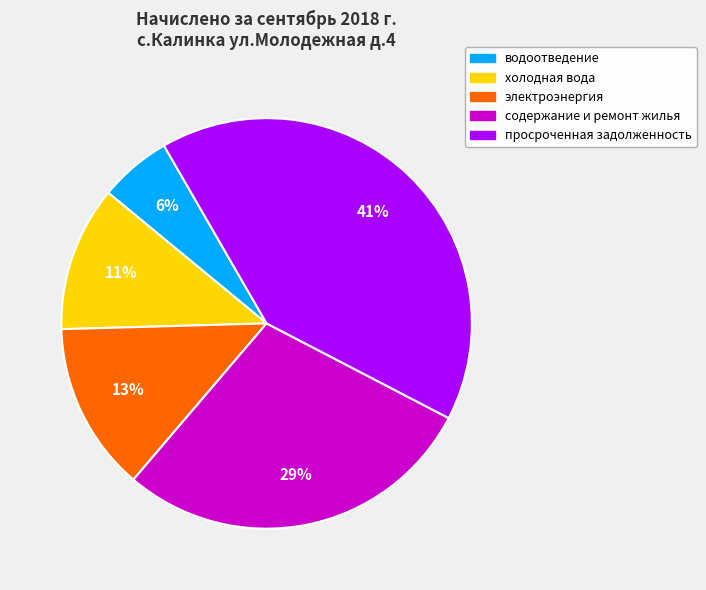

To the nearest percent, what is the difference between the largest and smallest slice percentages?

35%